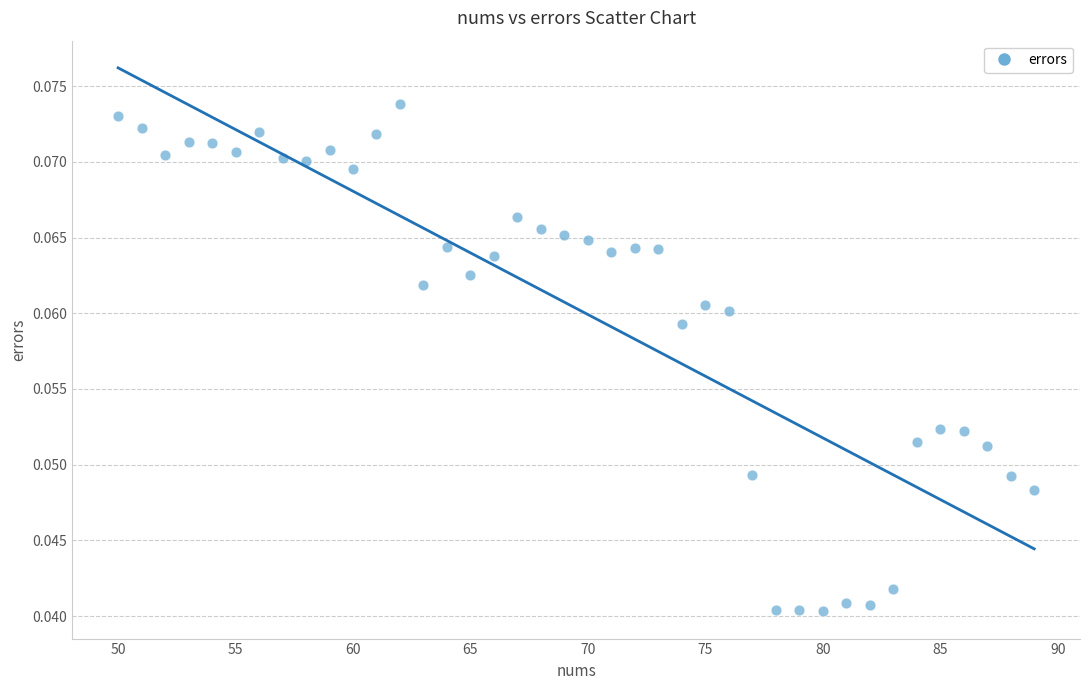

What is the range of X values (max minus min)?

39.0